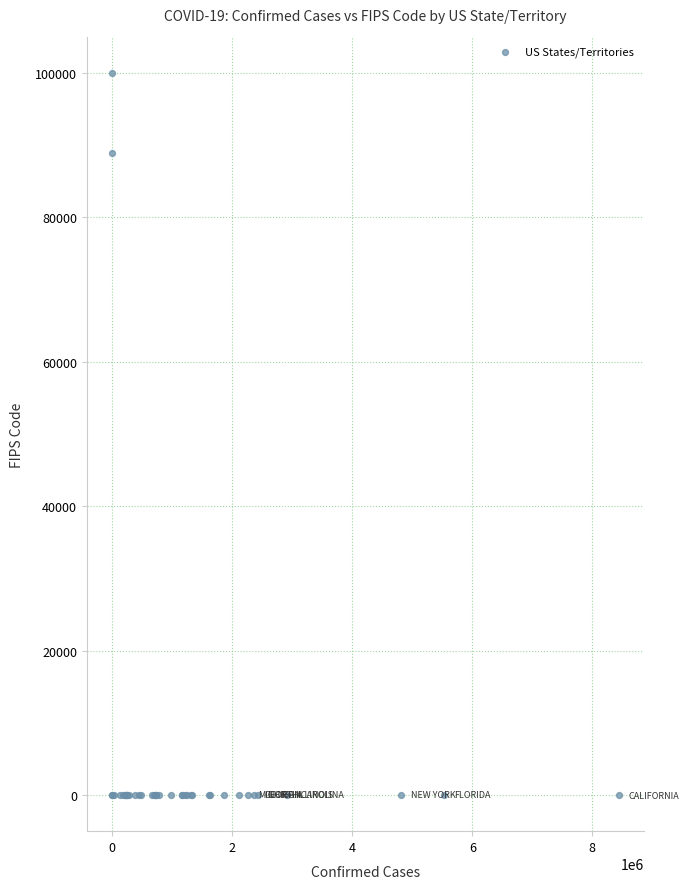

What Y value in the scatter plot is closest to 50000?

88888